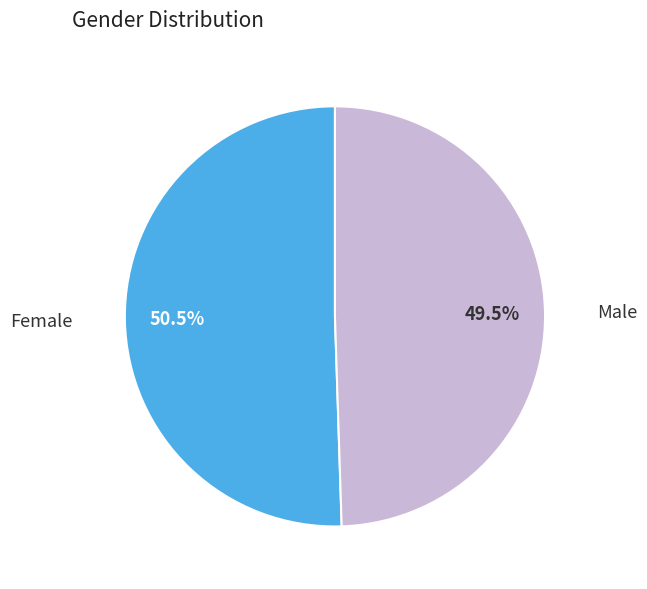

How many slices are in this pie chart?

2